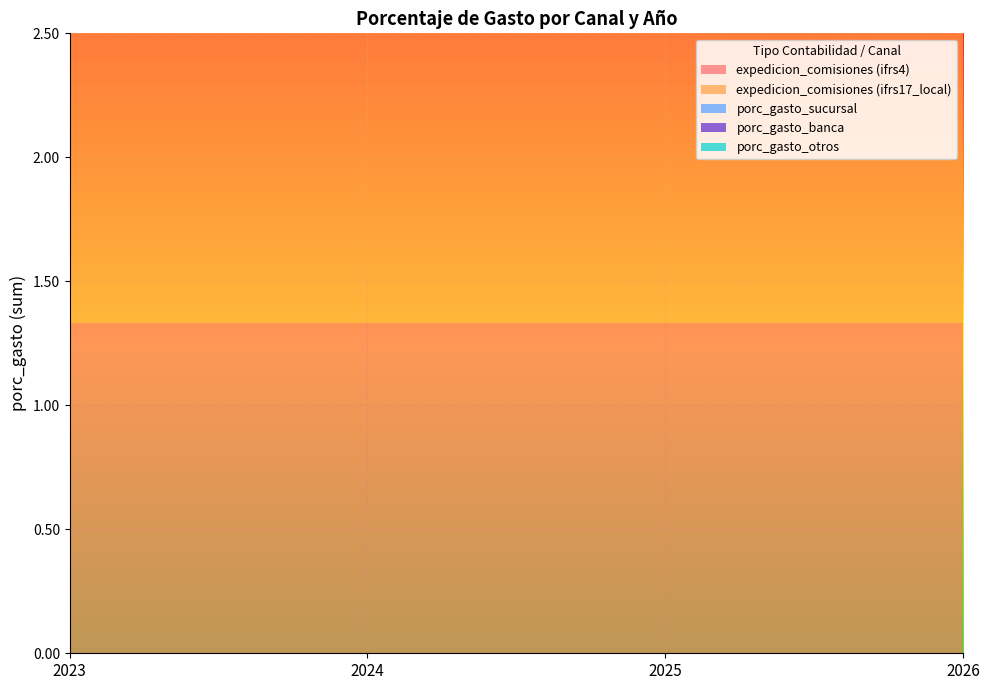

Reading left to right, transcribe all the data shown in this chart.

expedicion_comisiones (ifrs4): 2023=1.3	2024=1.3	2025=1.3	2026=1.3
expedicion_comisiones (ifrs17_local): 2023=1.3	2024=1.3	2025=1.3	2026=1.3
porc_gasto_sucursal: 2023=0.1	2024=0.1	2025=0.1	2026=0.1
porc_gasto_banca: 2023=1.1	2024=1.1	2025=1.1	2026=1.1
porc_gasto_otros: 2023=0.8	2024=0.8	2025=0.8	2026=0.8